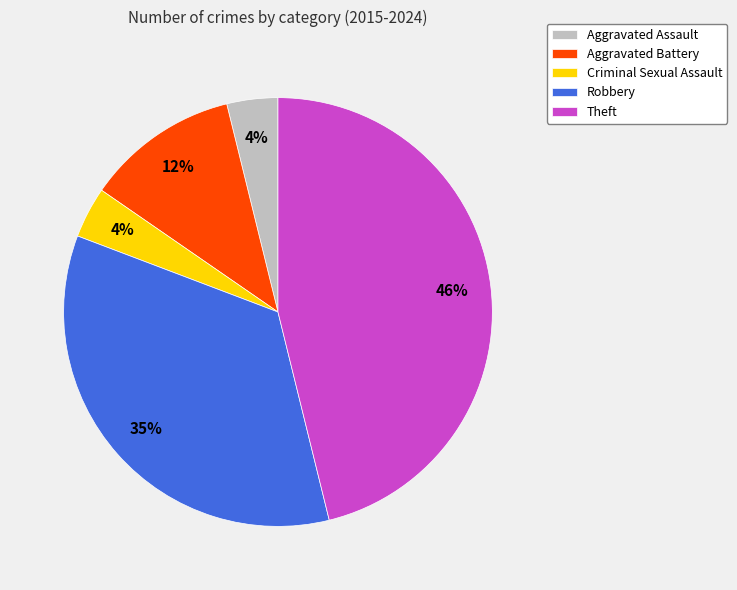

Which category has the biggest portion of the pie?

Theft